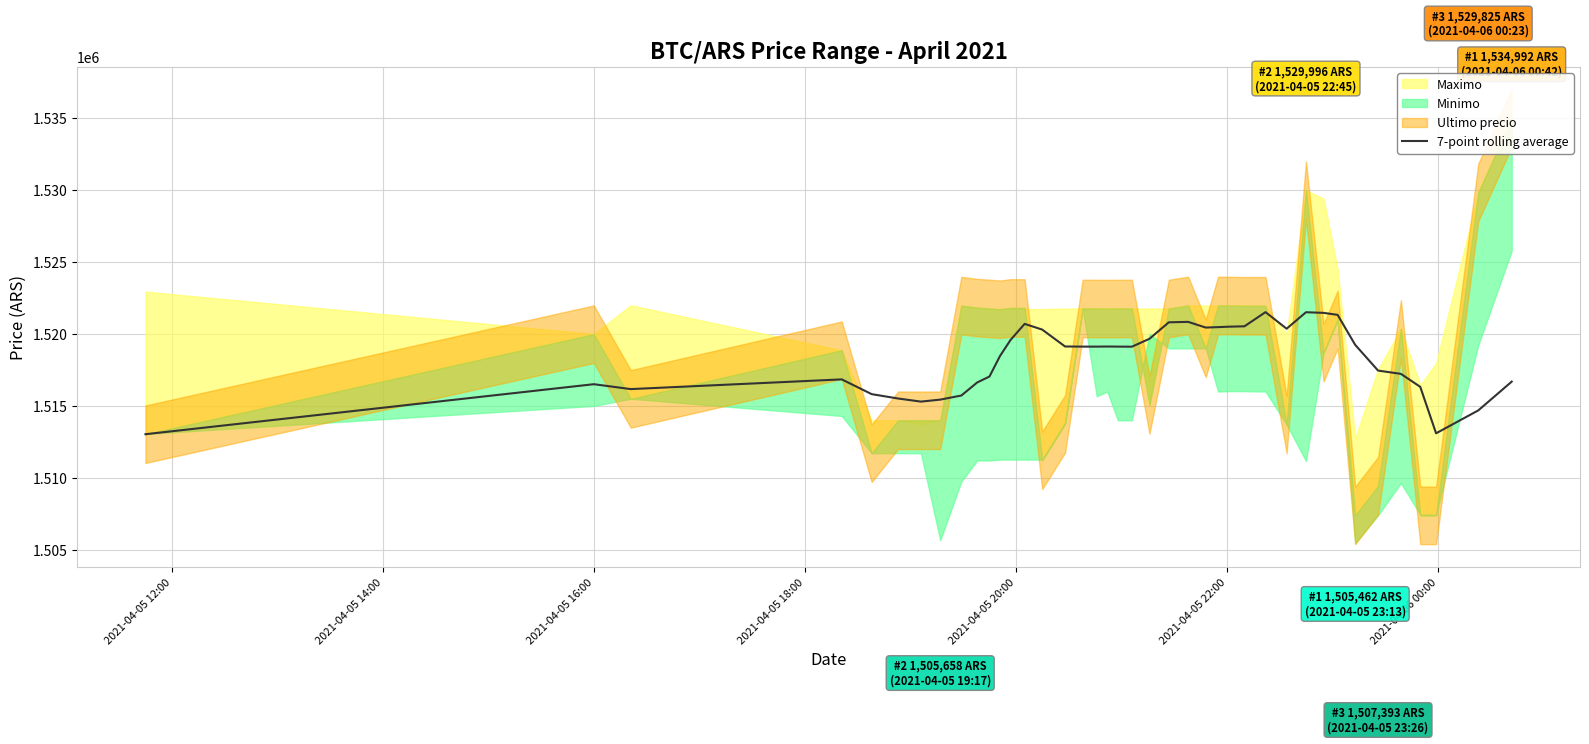

What is the maximum value for 7-point rolling average?

1521518.6